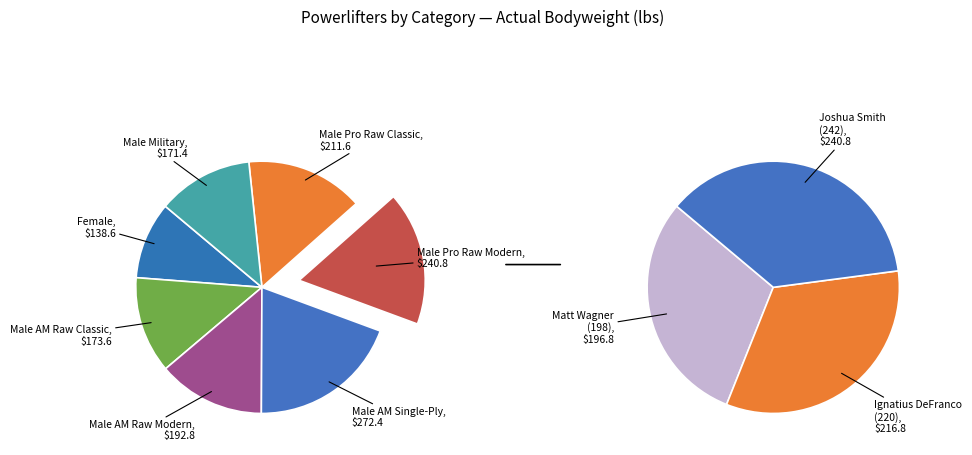

Count the number of slices in the pie.

7